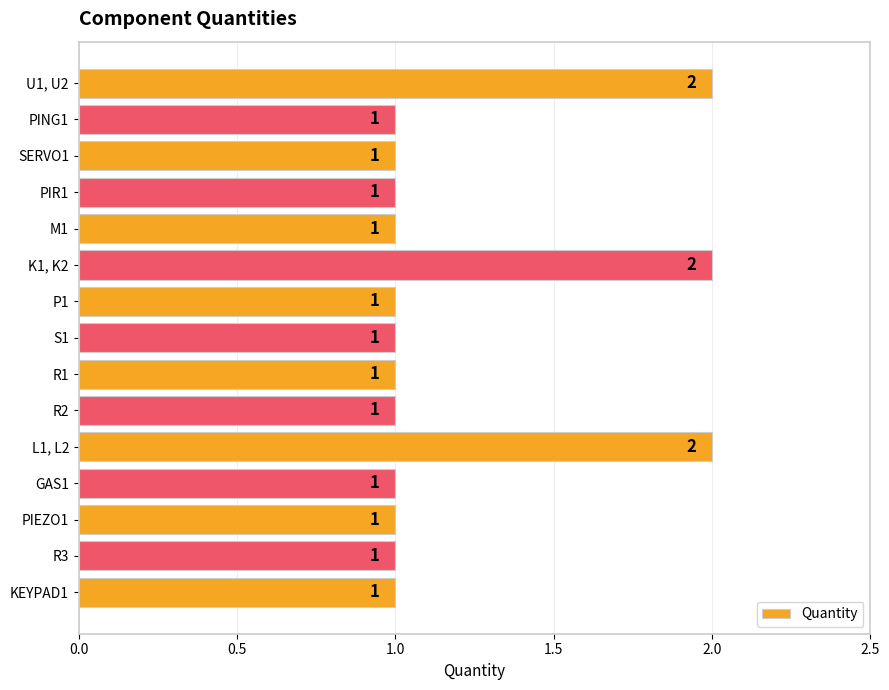

The chart shows a value of 3 at K1, K2. True or false?

False